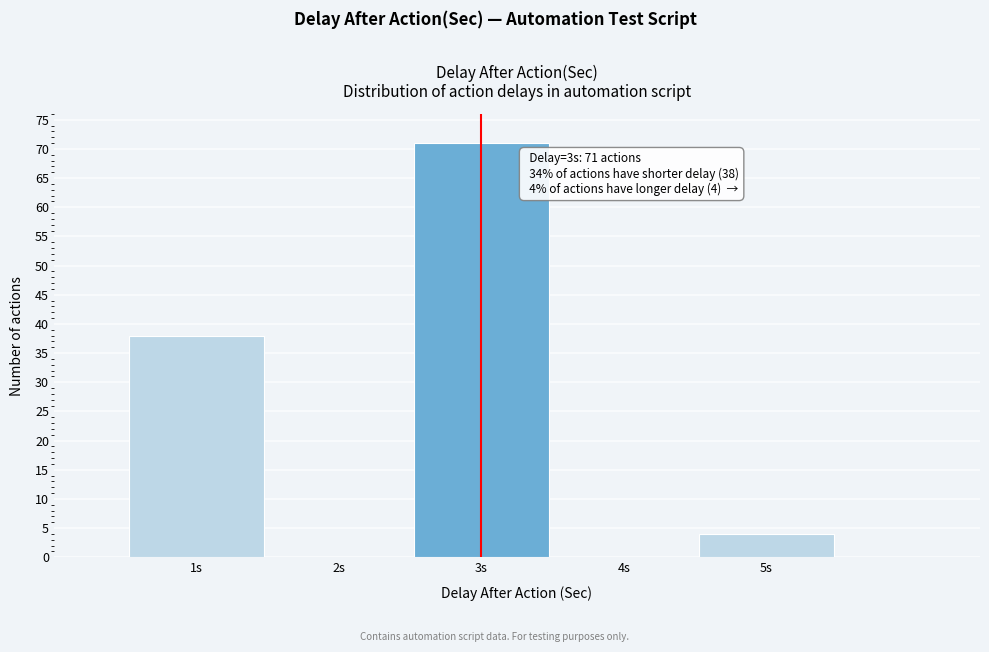

Over which range of the x-axis is the bar tallest?

2.5 to 3.5